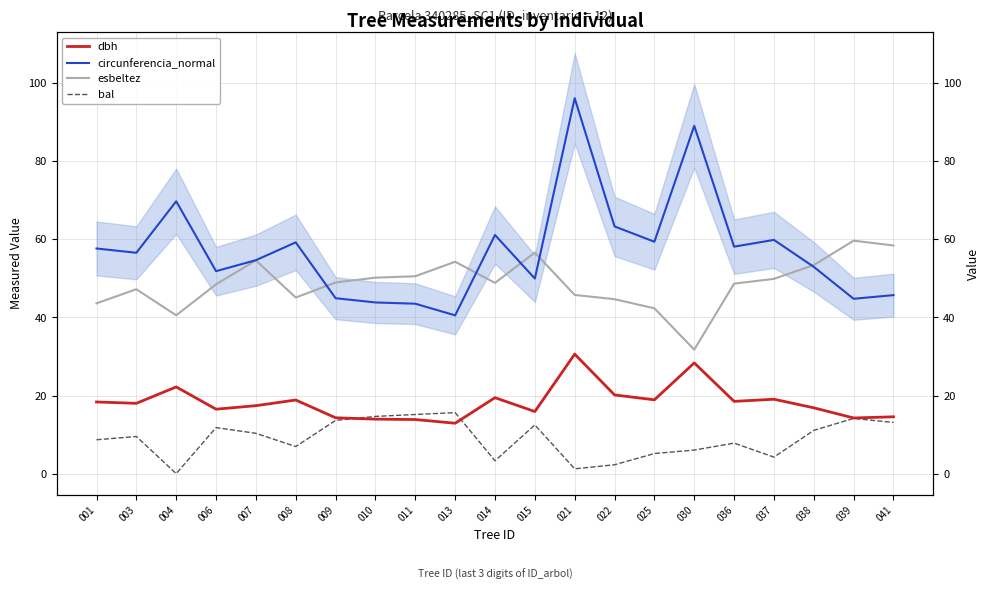

Reading left to right, what are all the values shown in this chart?

dbh: 001=18.4	003=18.0	004=22.2	006=16.5	007=17.4	008=18.9	009=14.3	010=13.9	011=13.8	013=12.9	014=19.4	015=15.9	021=30.6	022=20.1	025=18.9	030=28.4	036=18.5	037=19.1	038=16.9	039=14.2	041=14.6
circunferencia_normal: 001=57.6	003=56.5	004=69.7	006=51.8	007=54.7	008=59.2	009=44.9	010=43.8	011=43.5	013=40.5	014=61.1	015=50.0	021=96.1	022=63.3	025=59.4	030=89.1	036=58.1	037=59.9	038=52.9	039=44.8	041=45.7
esbeltez: 001=43.6	003=47.2	004=40.5	006=48.5	007=54.6	008=45.1	009=49.0	010=50.2	011=50.5	013=54.3	014=48.8	015=56.6	021=45.8	022=44.7	025=42.3	030=31.8	036=48.6	037=49.9	038=53.4	039=59.6	041=58.4
bal: 001=8.7	003=9.5	004=0.0	006=11.8	007=10.3	008=6.9	009=13.6	010=14.7	011=15.1	013=15.6	014=3.3	015=12.5	021=1.2	022=2.3	025=5.1	030=6.0	036=7.8	037=4.2	038=11.1	039=14.1	041=13.1